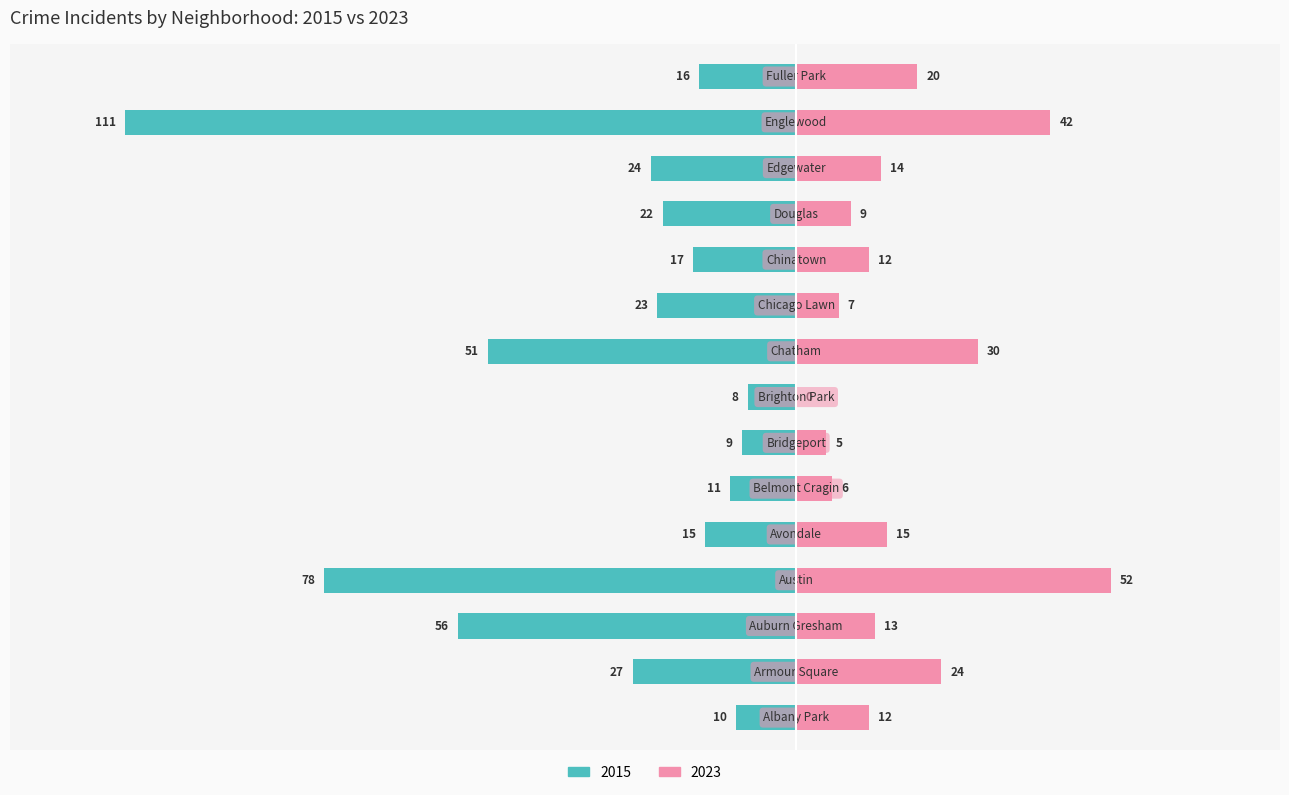

How many categories are shown in the chart?

15